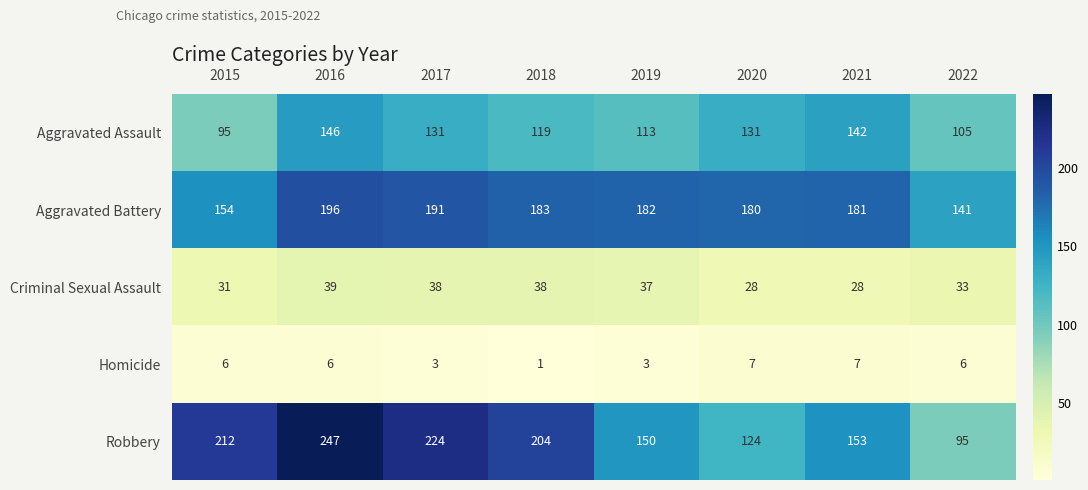

Rank the series by their maximum value, from lowest to highest.

Homicide, Criminal Sexual Assault, Aggravated Assault, Aggravated Battery, Robbery